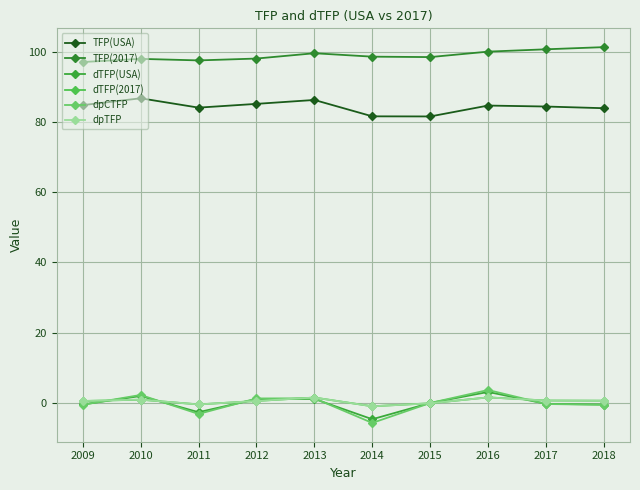

True or false: dpTFP has more than 0 interior local peaks.

True